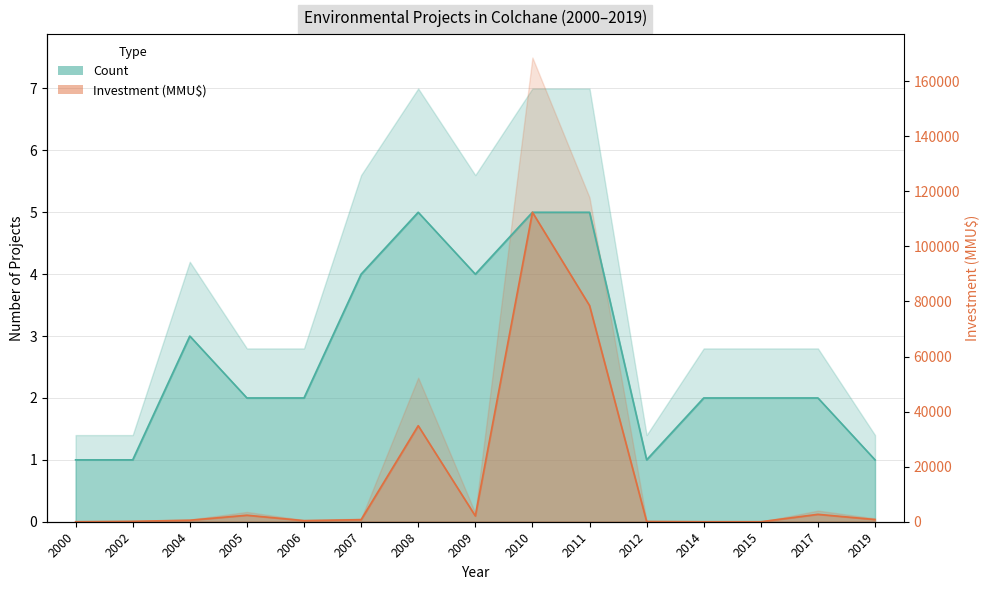

Between 2011 and 2014, which is larger?

2011